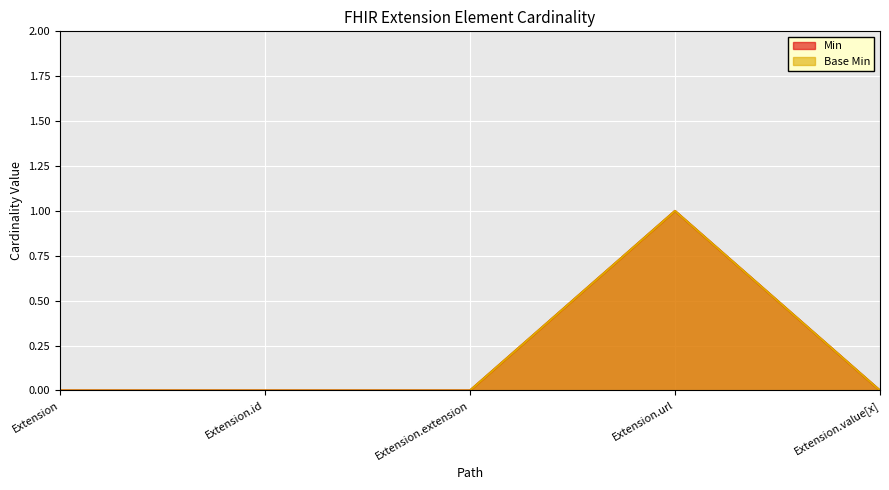

True or false: Min and Base Min cross at least once.

False